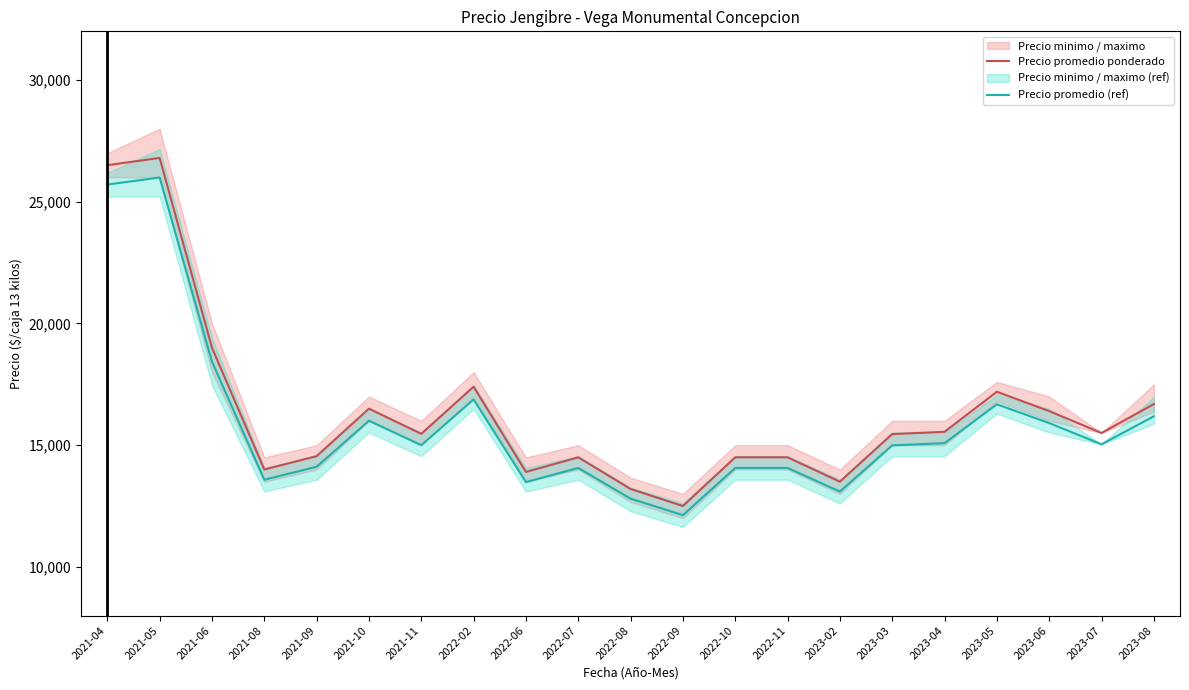

Where is Precio promedio (ref) nearest to the value 19060?

2021-06